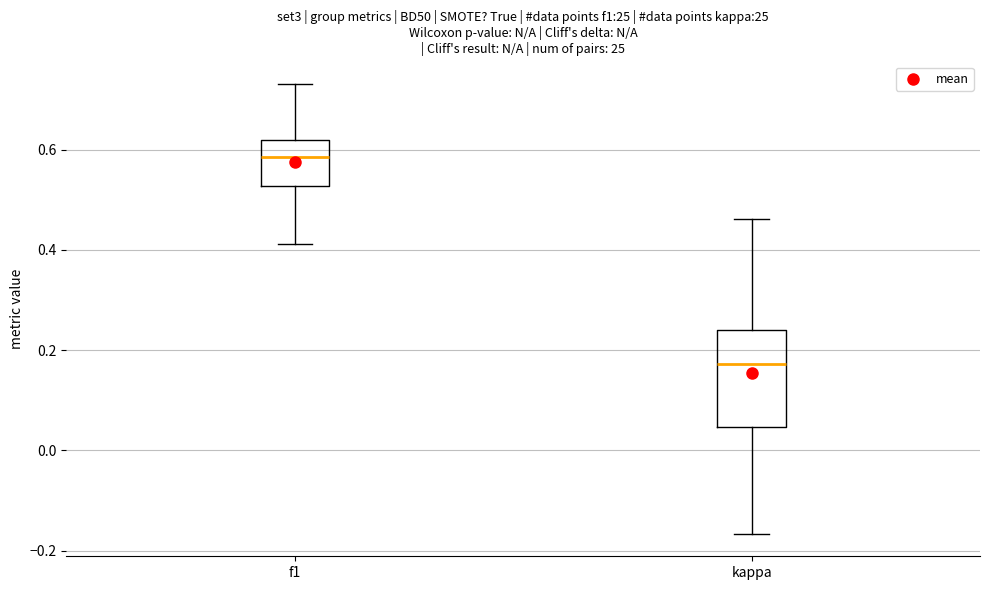

Which box's median line is the highest?

f1